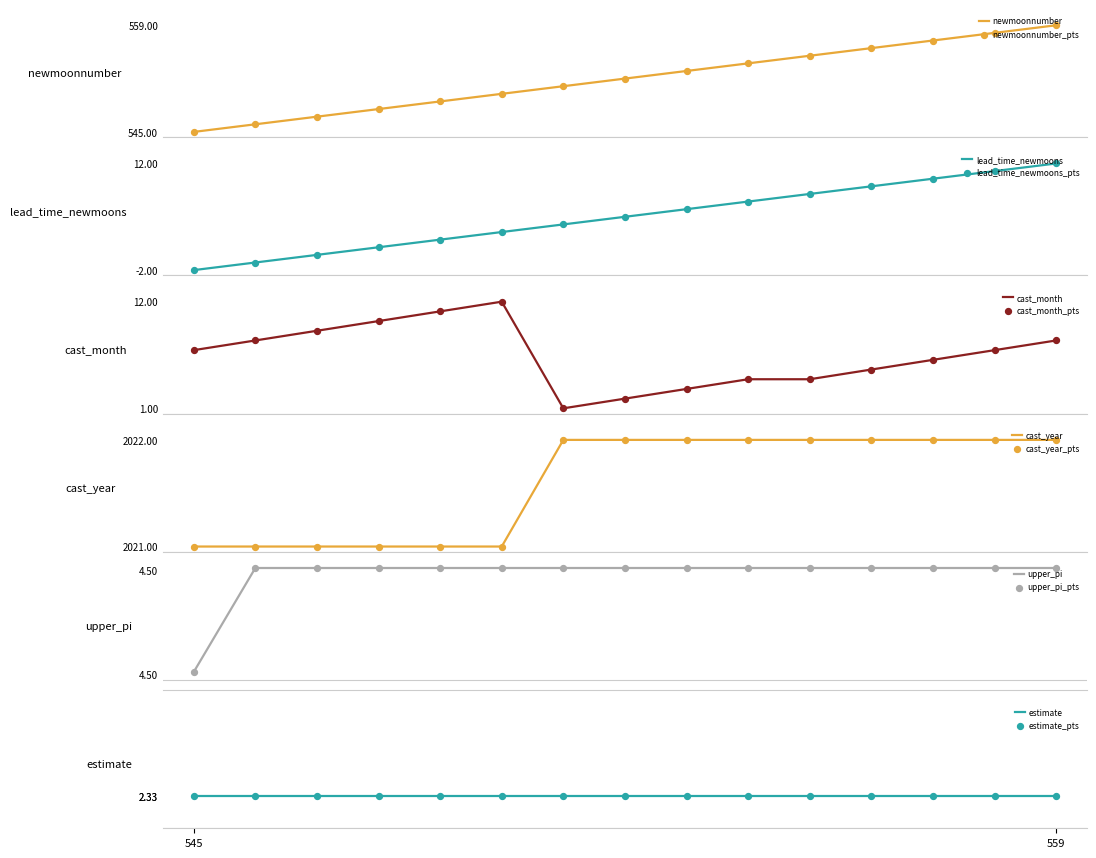

What is the maximum value for newmoonnumber?

559